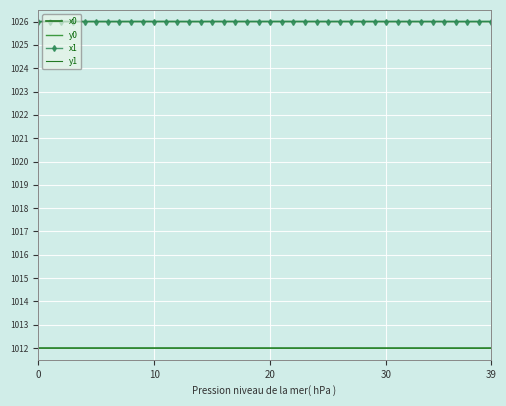

What is the average value of the x1 series?

1026.0